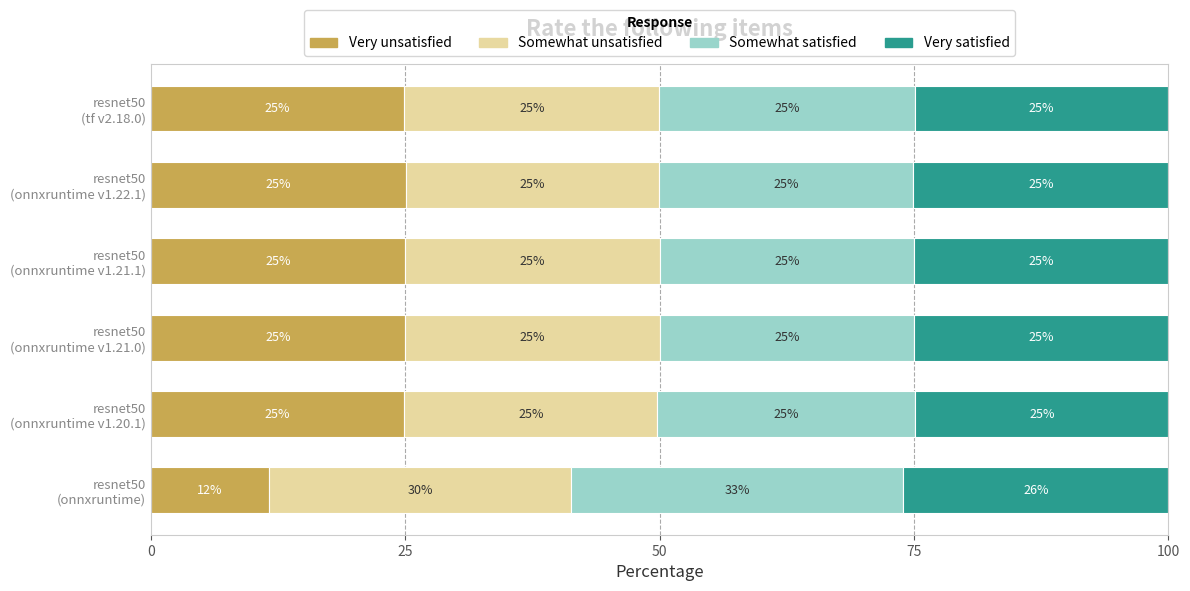

What is the highest value of the Very unsatisfied series?

25.1